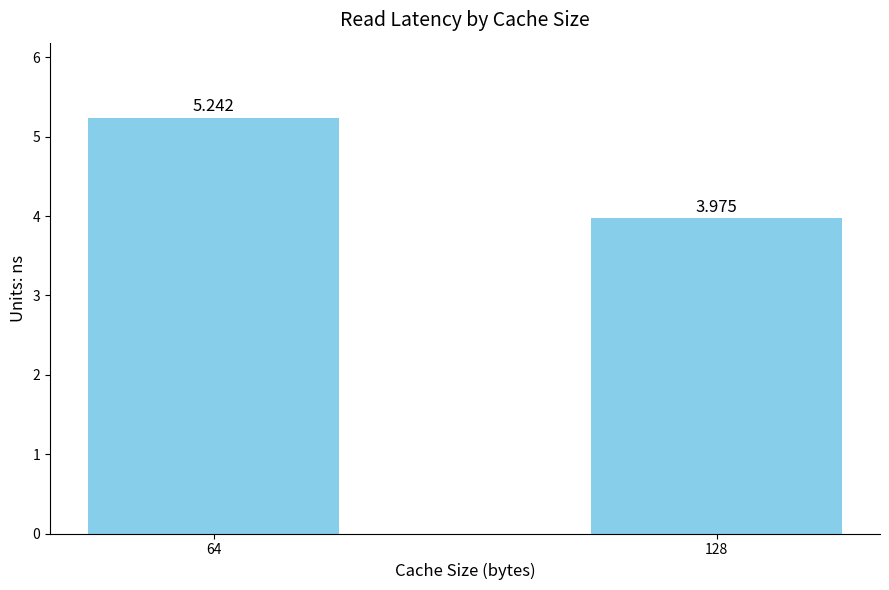

How many bars are there in total?

2